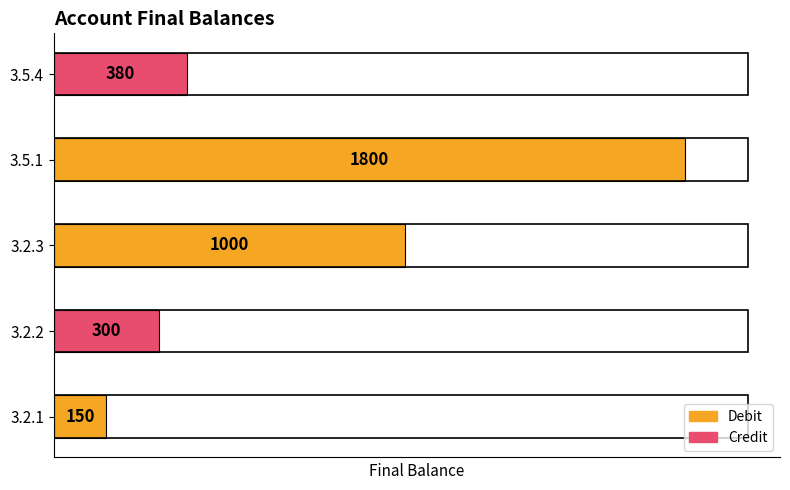

Which label corresponds to the largest value in the chart?

3.5.1